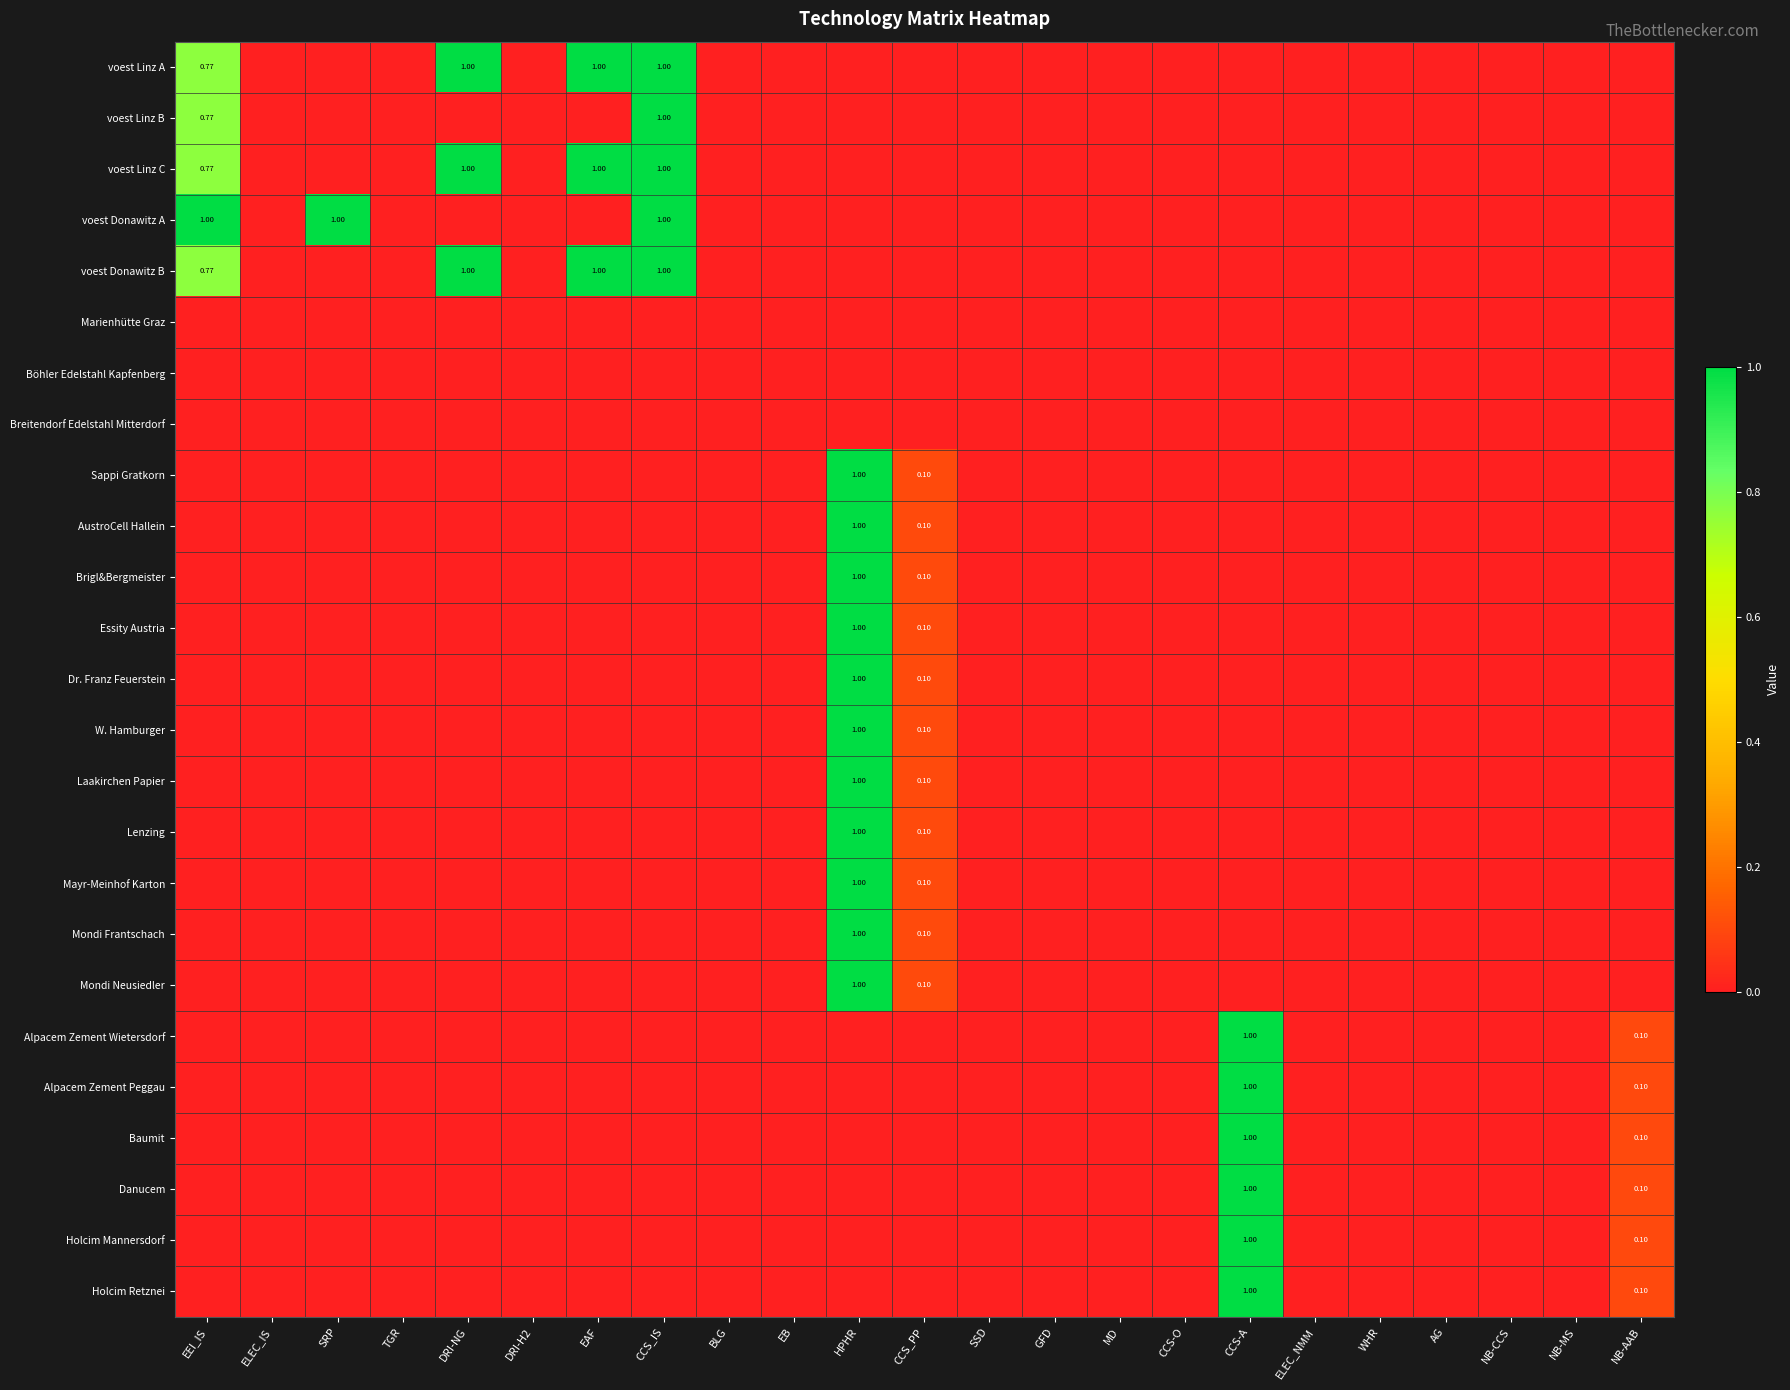

Which series has the largest total across all categories?

voest Linz A